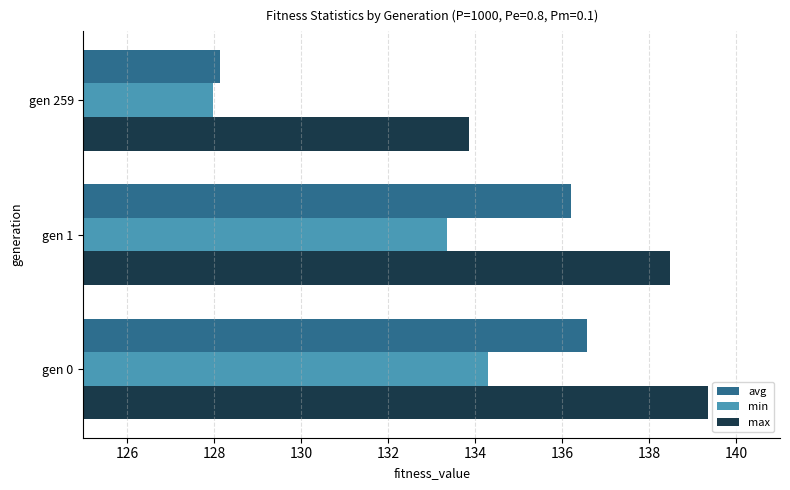

List the series in order of their overall mean, lowest first.

min, avg, max